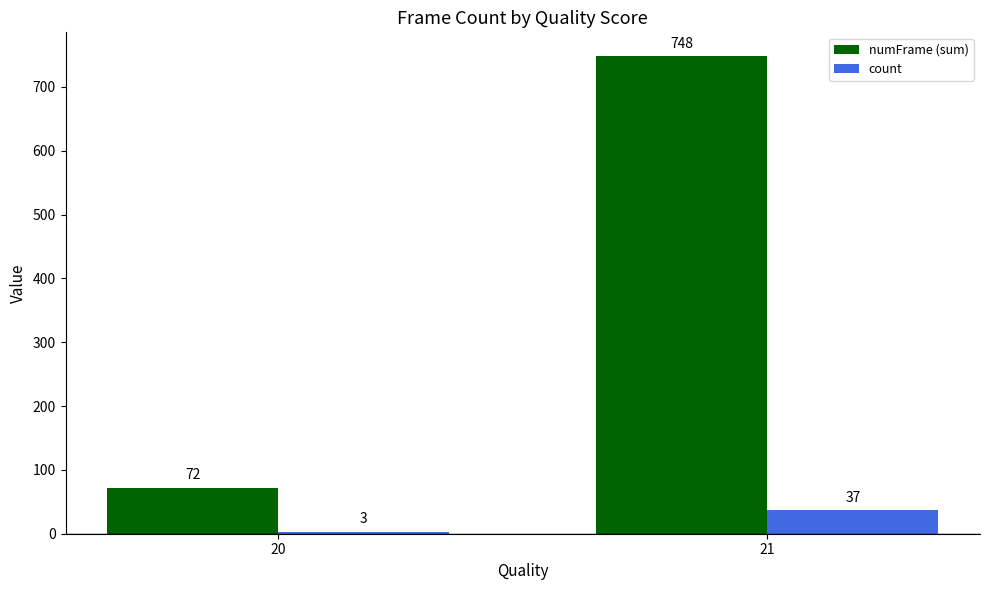

What is the difference between the highest and lowest values at 21?

711